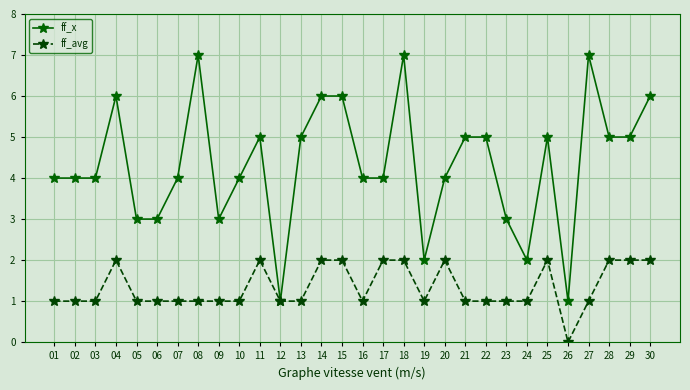

What is the total value across all series at 30?

8